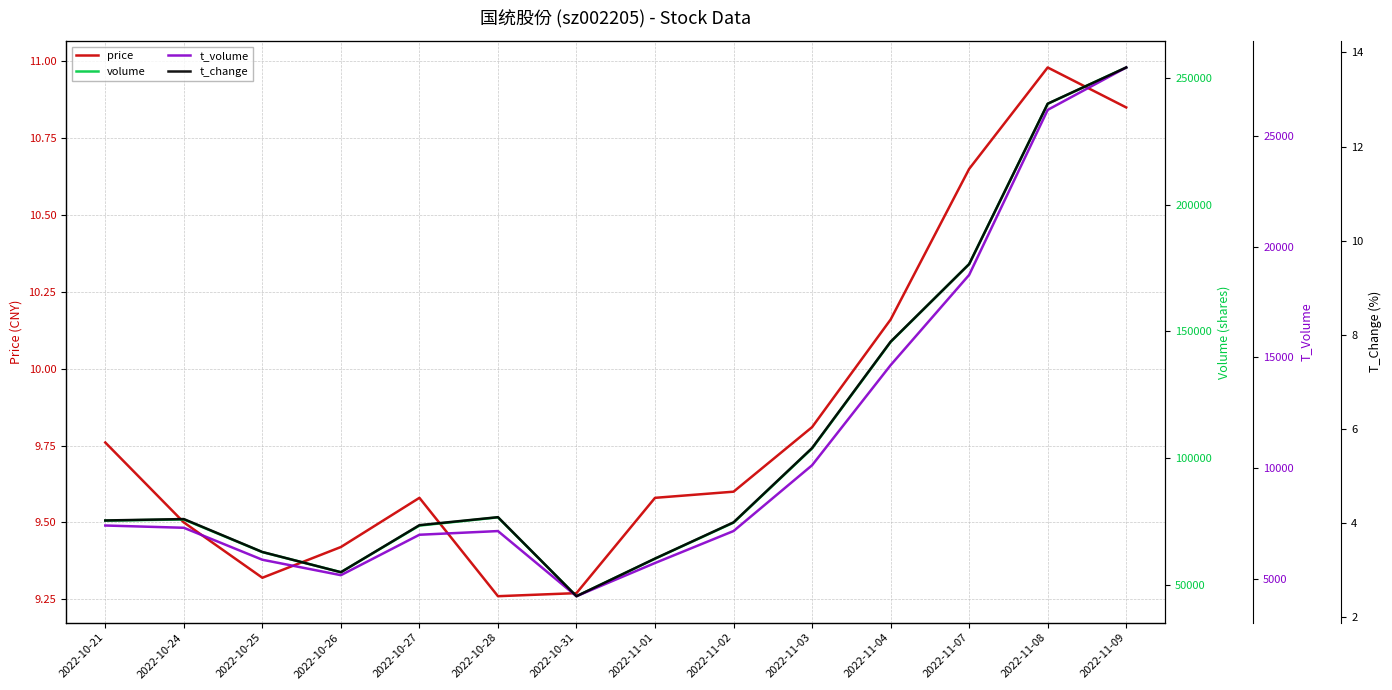

Where is t_volume nearest to the value 16158?

2022-11-04